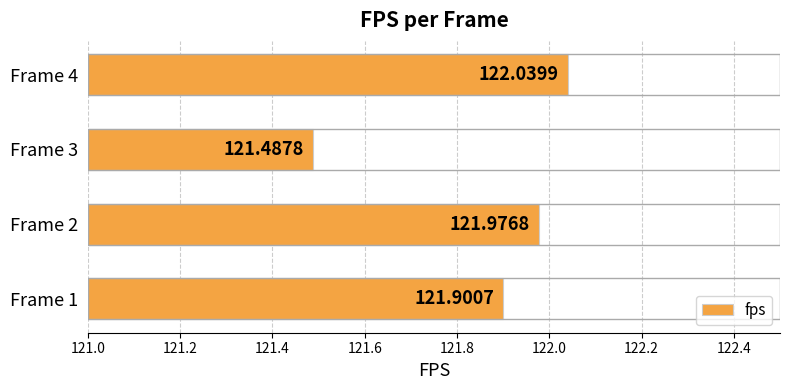

What is the difference between the second highest and minimum values?

0.5